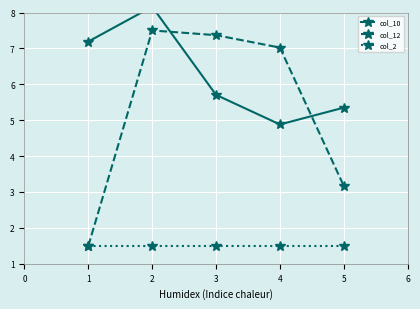

What is the value of the col_12 point at the 4th from the left?

7.0